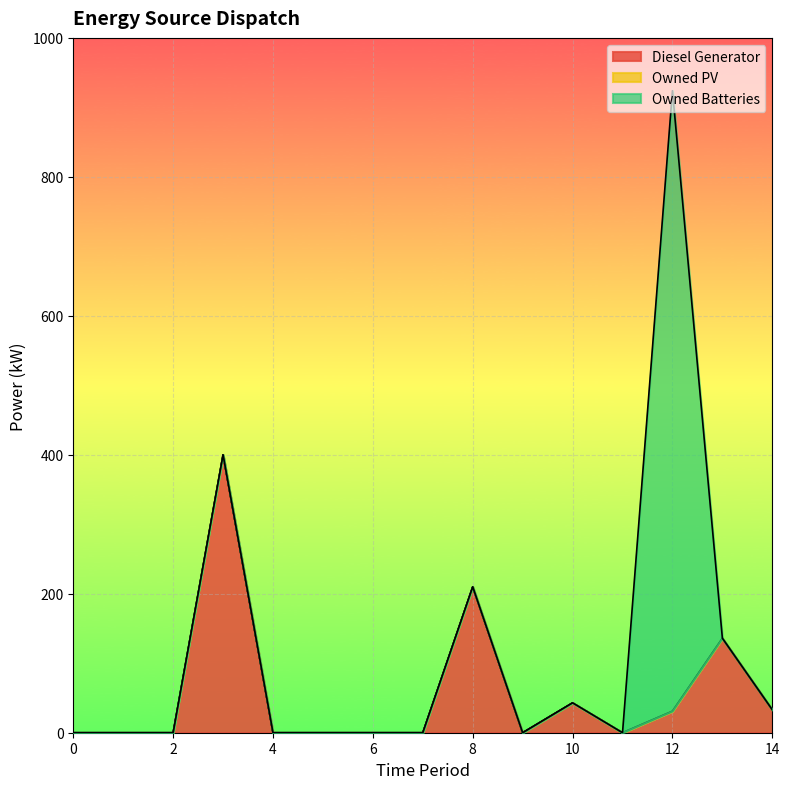

True or false: Owned Batteries has more than 1 interior local peaks.

False